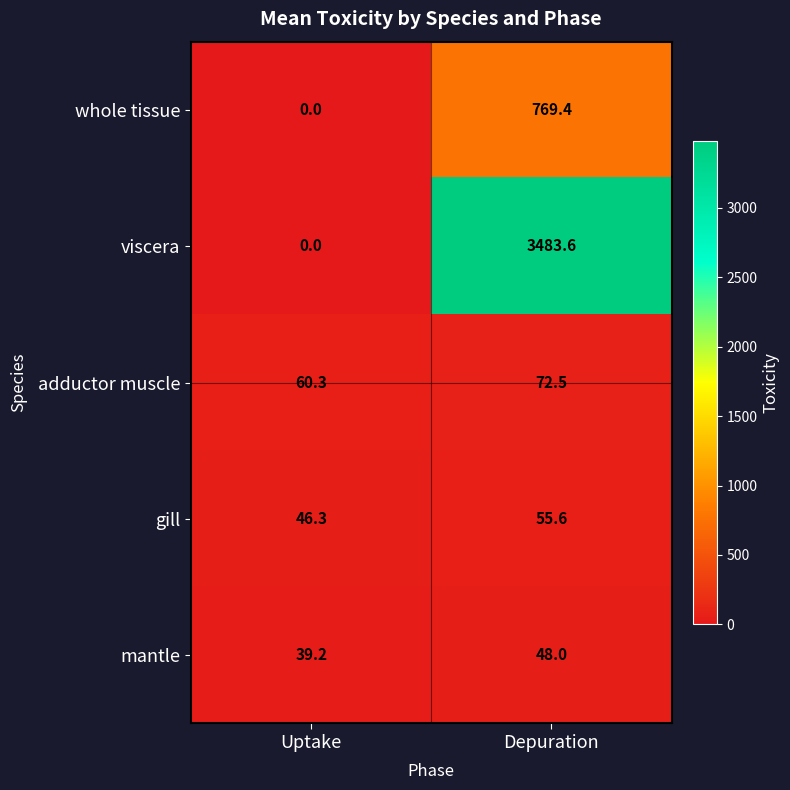

Count the number of categories in the chart.

2